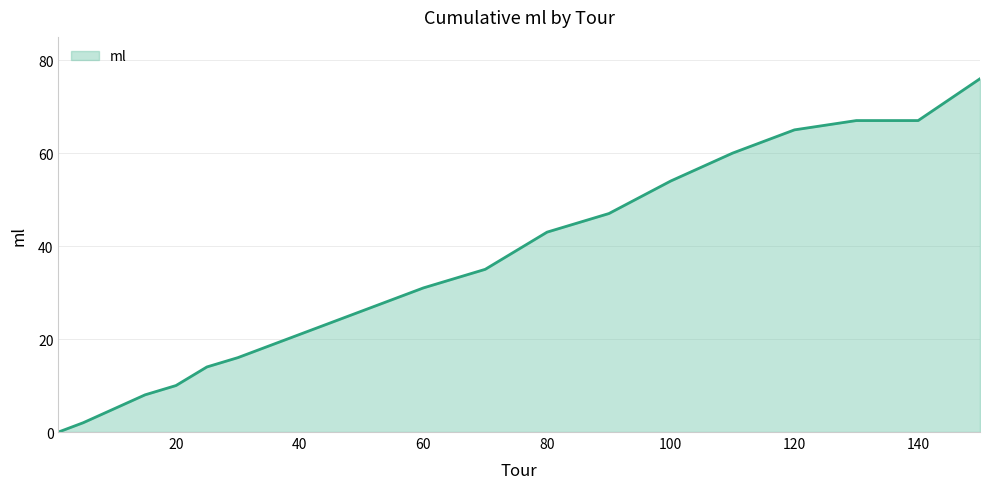

What is the greatest value displayed?

76